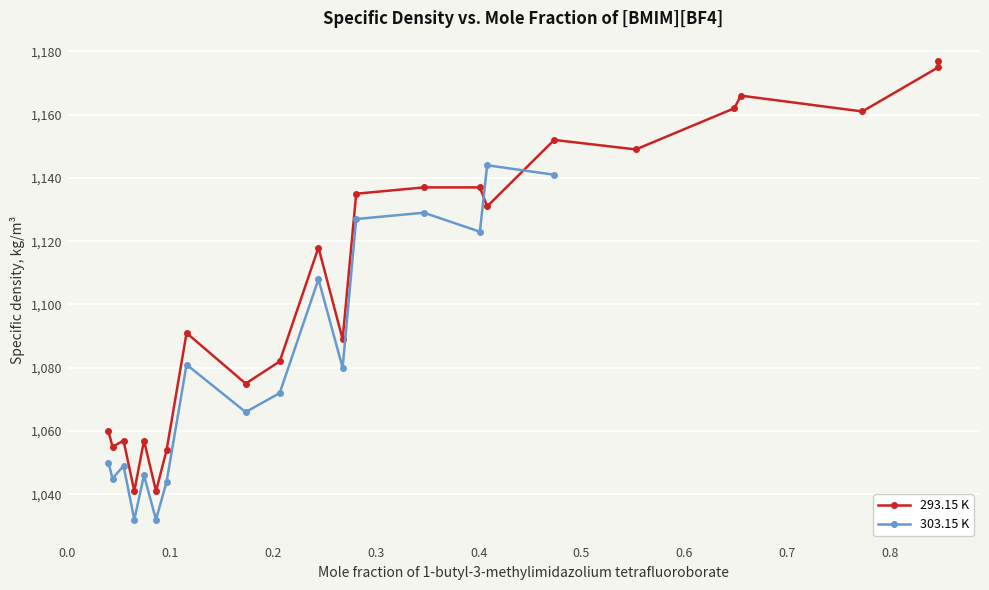

What is the value of the 5th point from the left?

1057